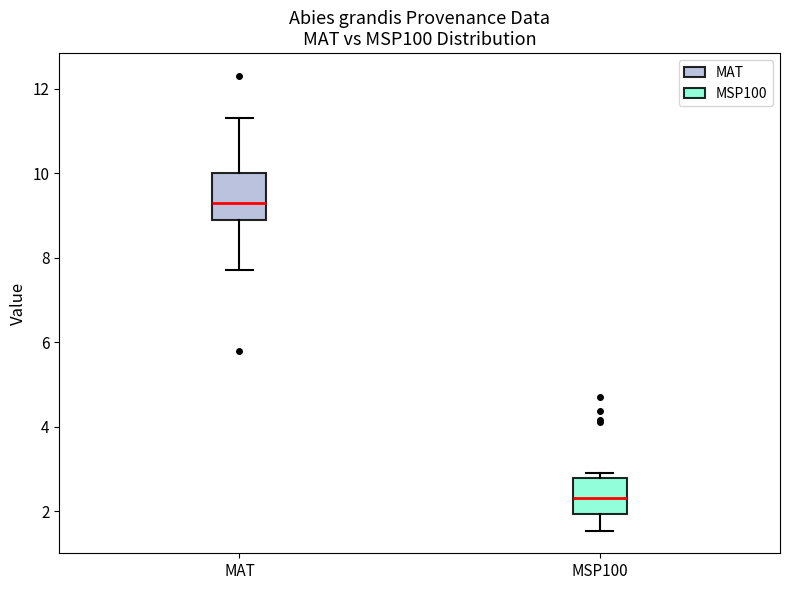

Which box is the tallest, from its lower edge to its upper edge?

MAT